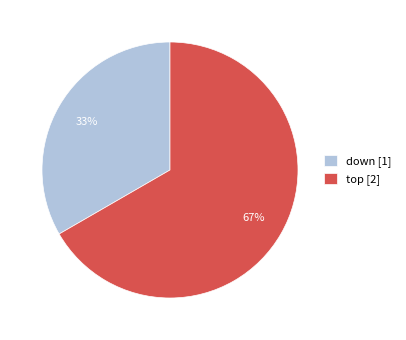

Count the number of slices in the pie.

2